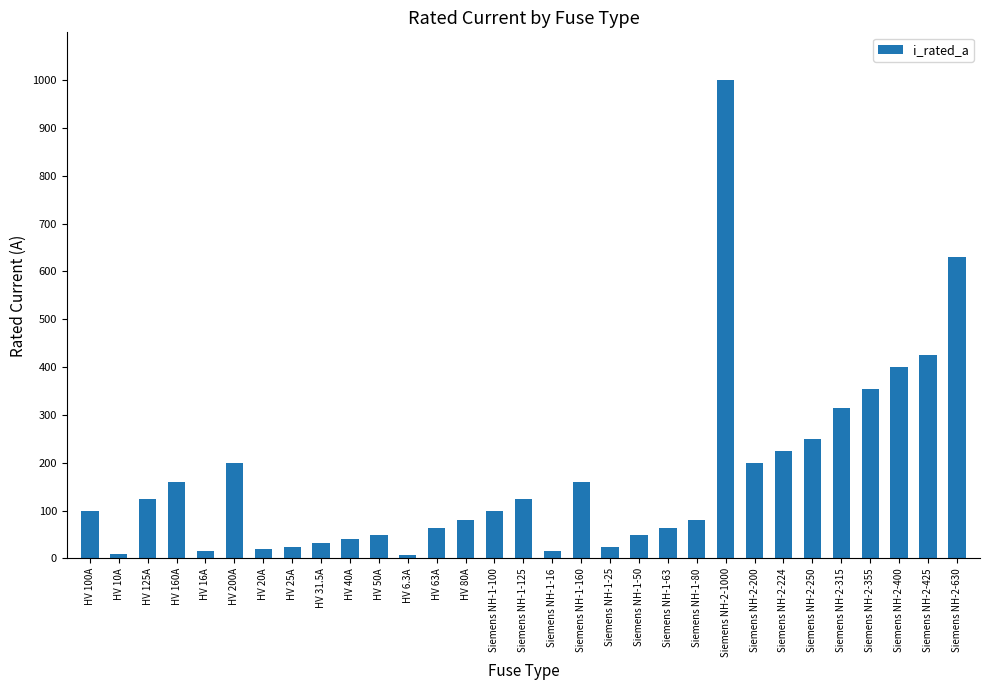

What is the sum of all values?

5344.8